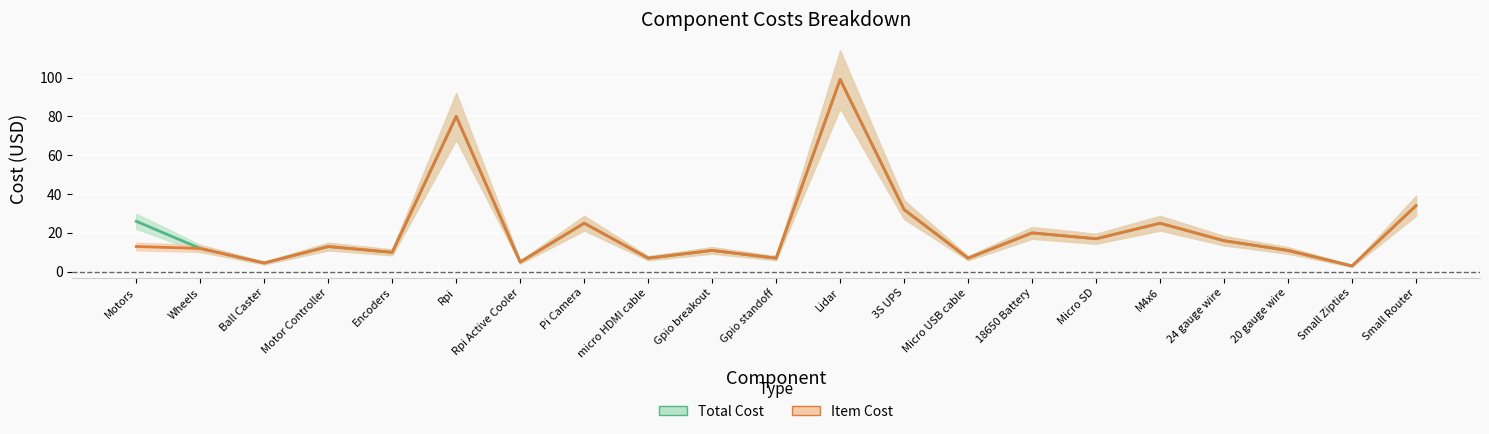

Which series has the widest spread of values?

Total Cost